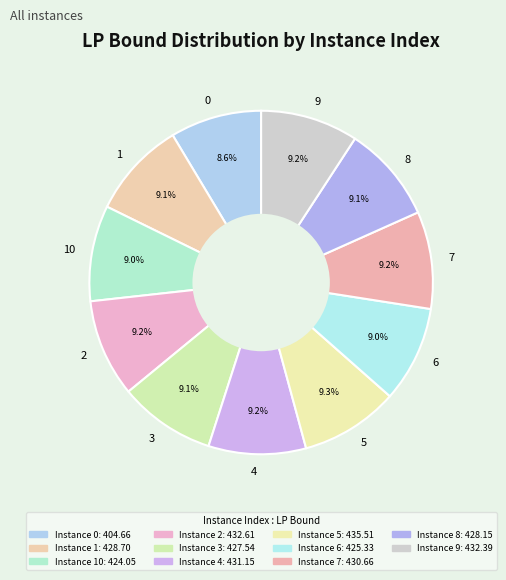

Combined, do 4 and 6 account for over 50%?

No